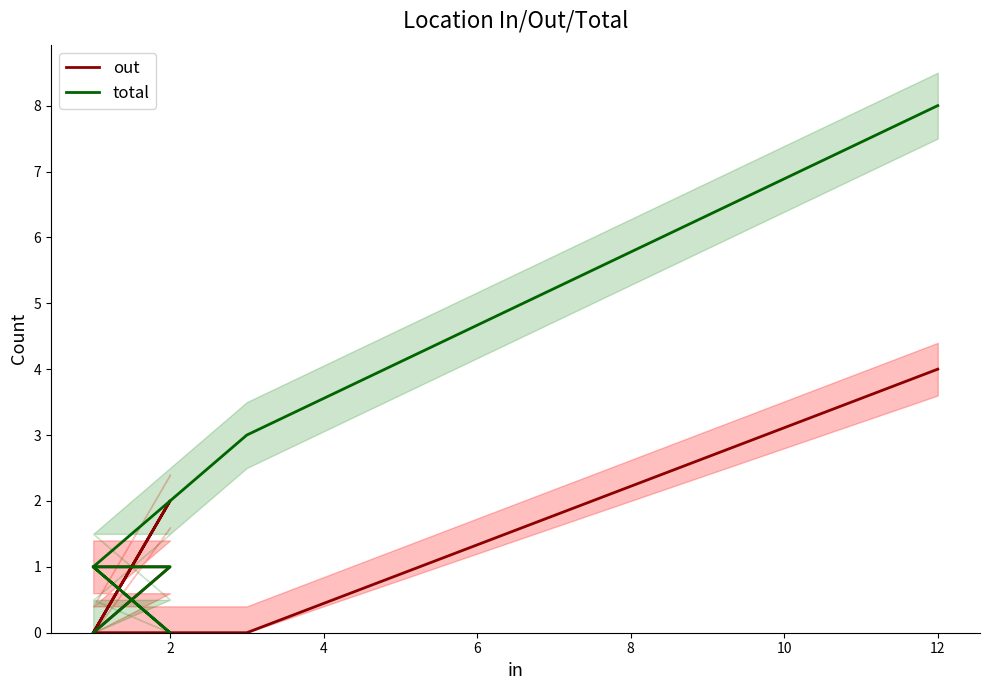

What is the difference between the maximum and second lowest values in the out series?

4